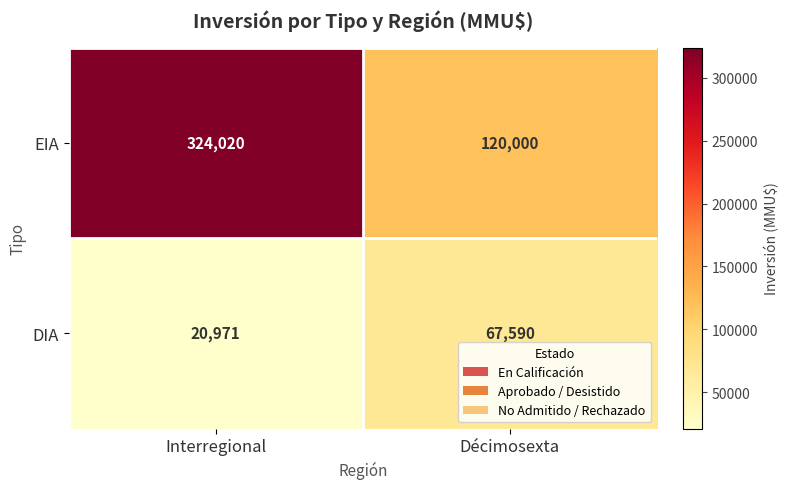

What is the approximate value of DIA at Interregional, to the nearest 10?

20970